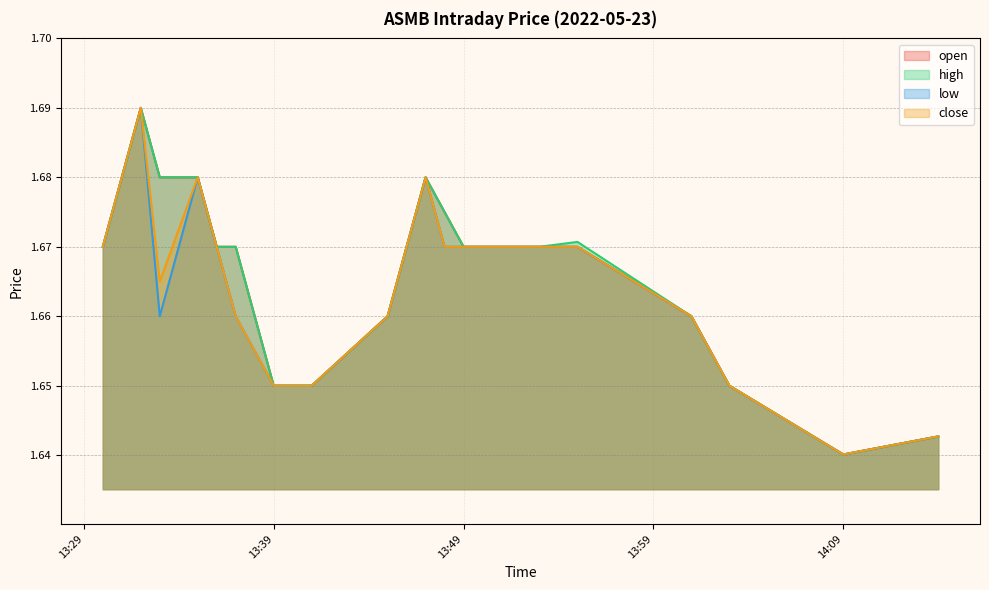

What are all the series names shown in the legend?

open, high, low, close